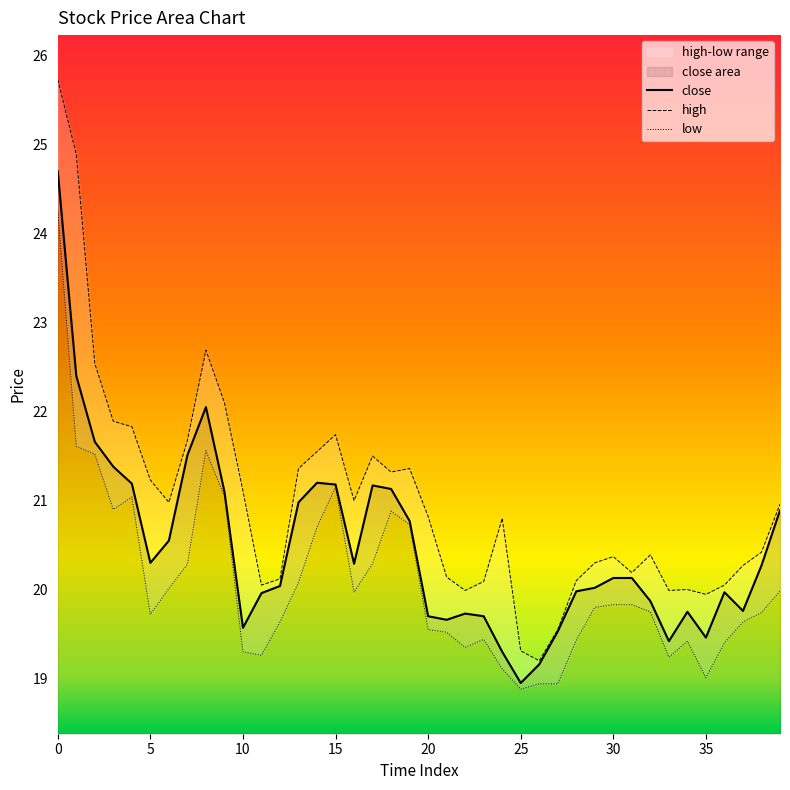

Rank the series by their maximum value, from lowest to highest.

low, close, high